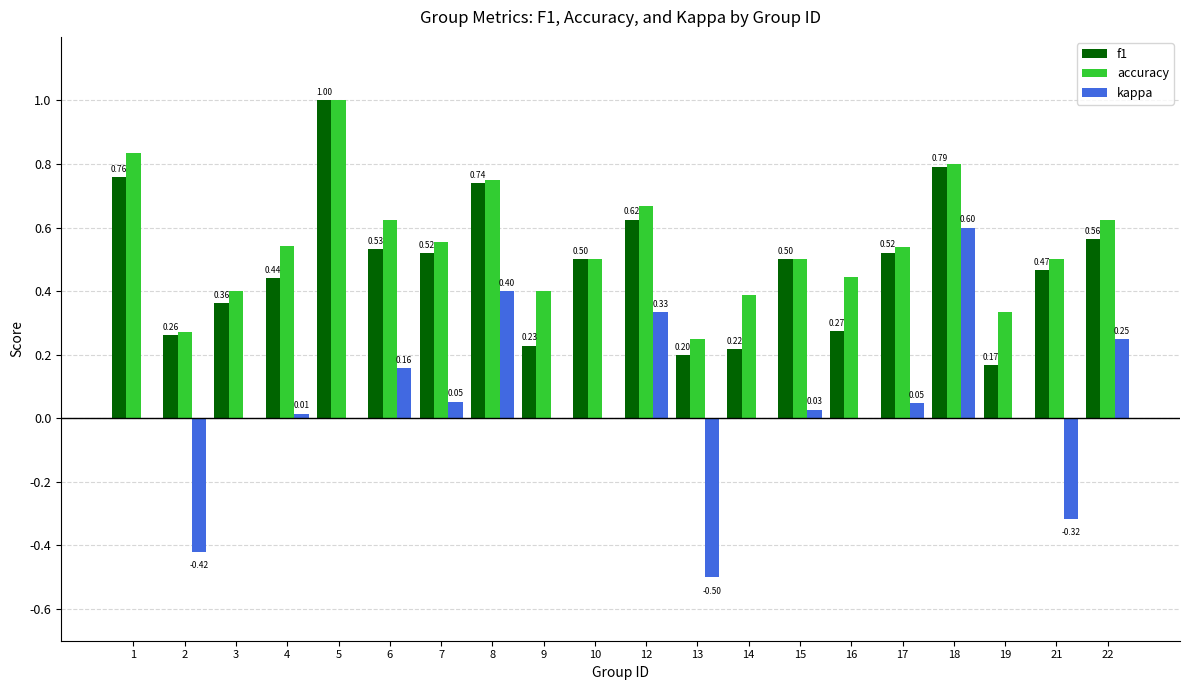

Between 6 and 22, which series saw the biggest shift?

kappa